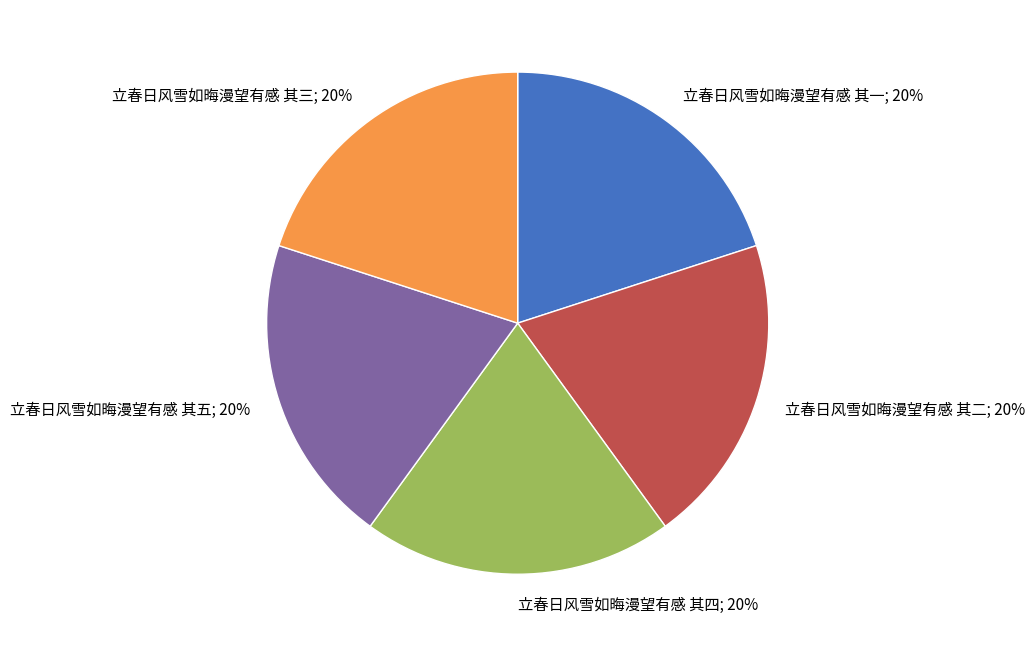

Is there any slice that represents more than half of the pie?

No